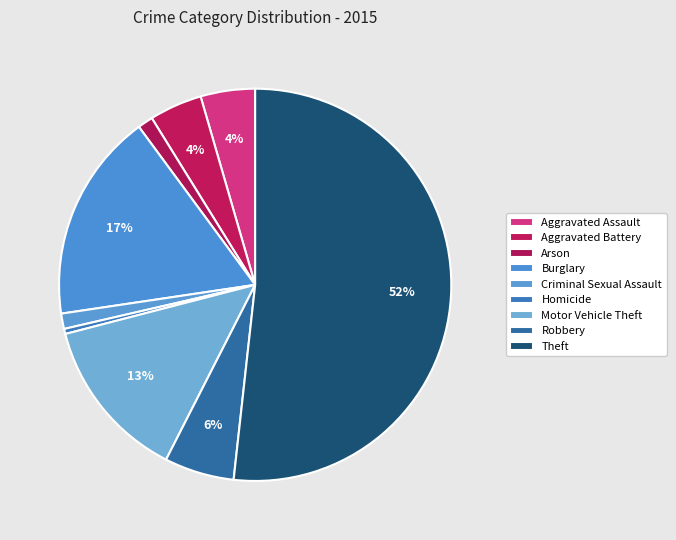

Count the number of slices in the pie.

9